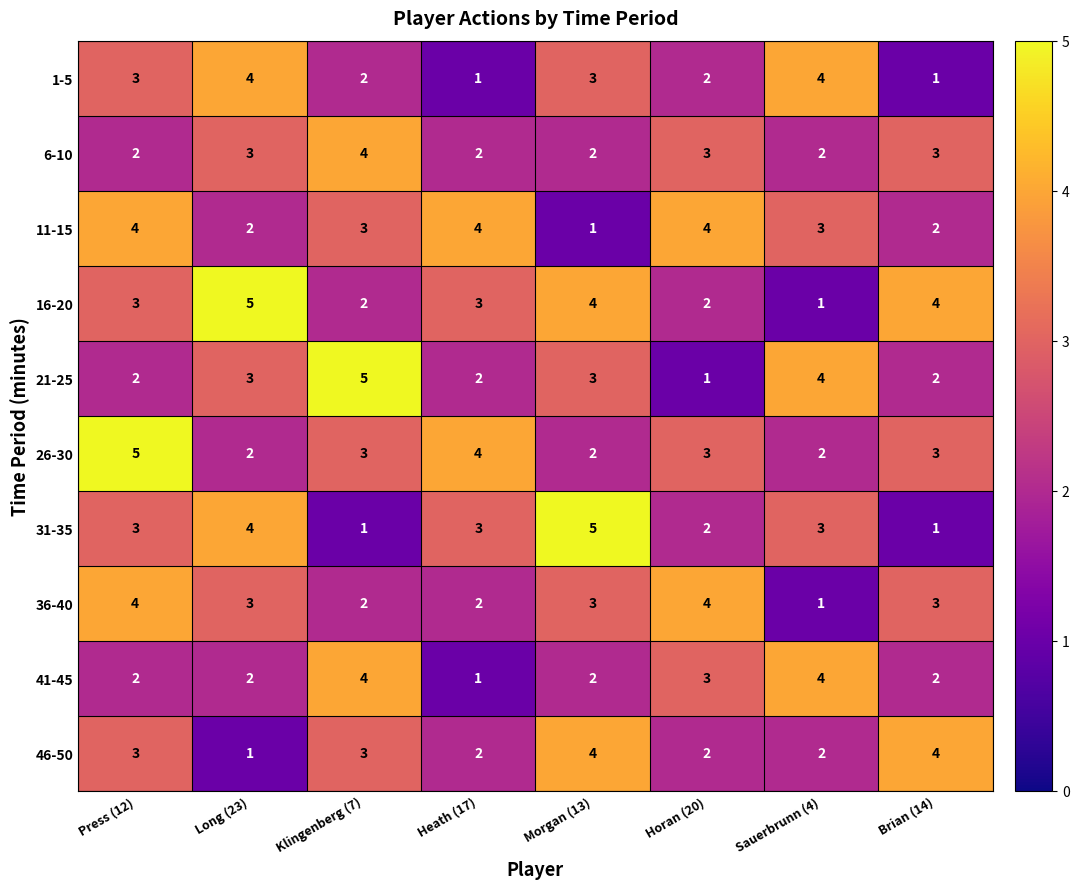

What is the sum of all 21-25 values?

22